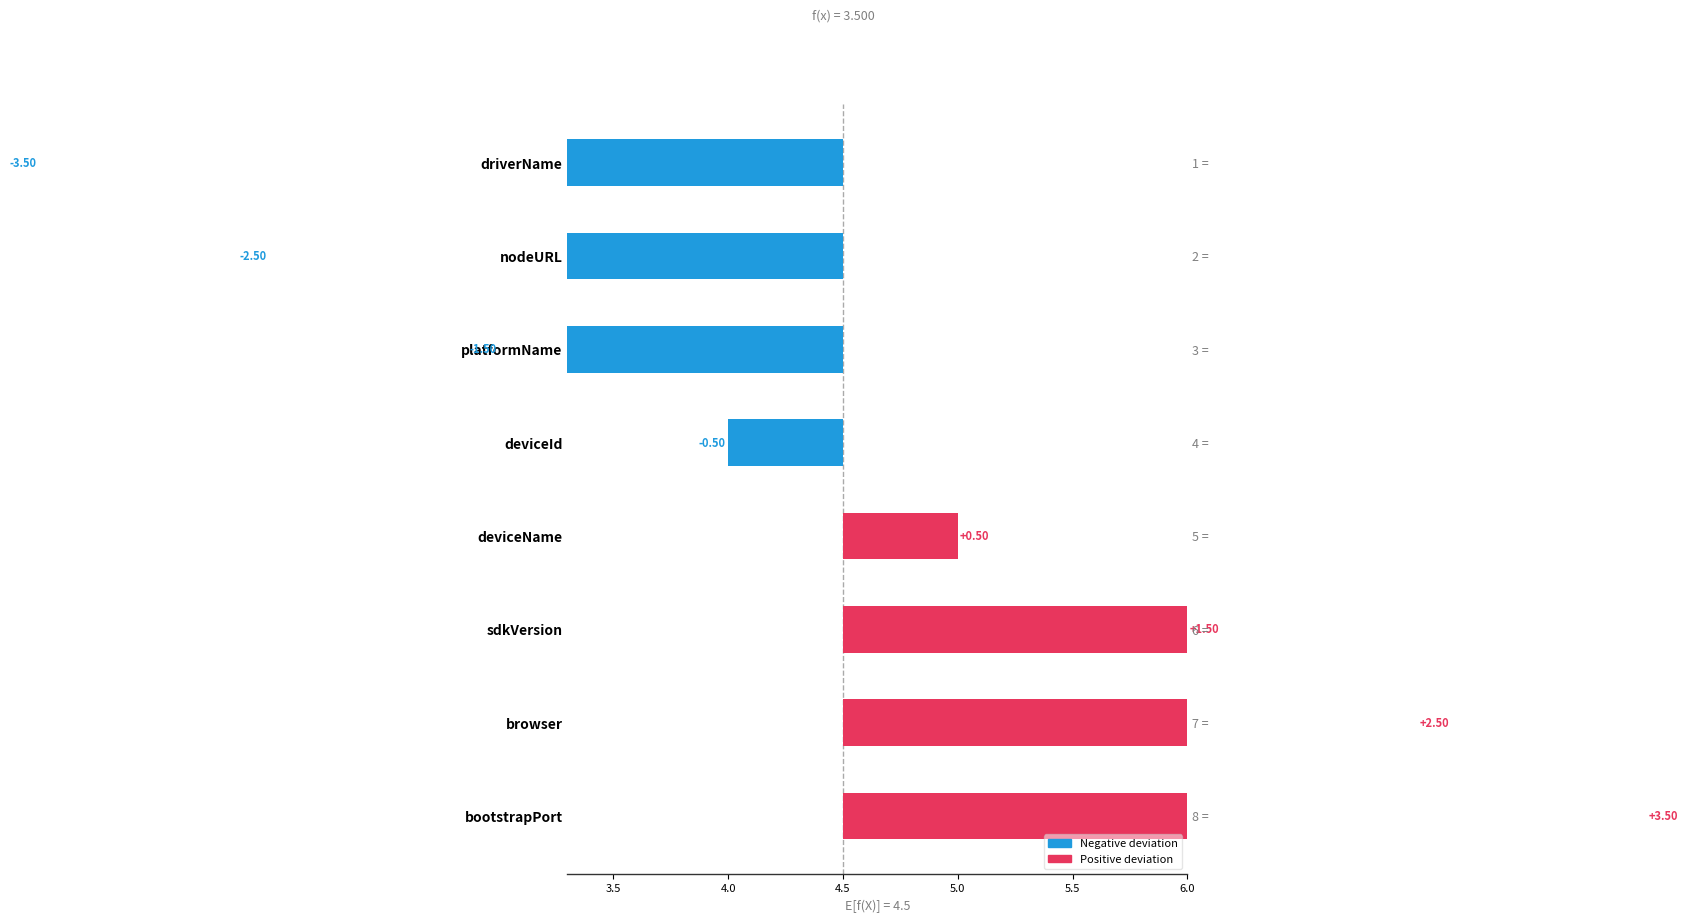

What is the label of the 3rd bar from the right?

platformName